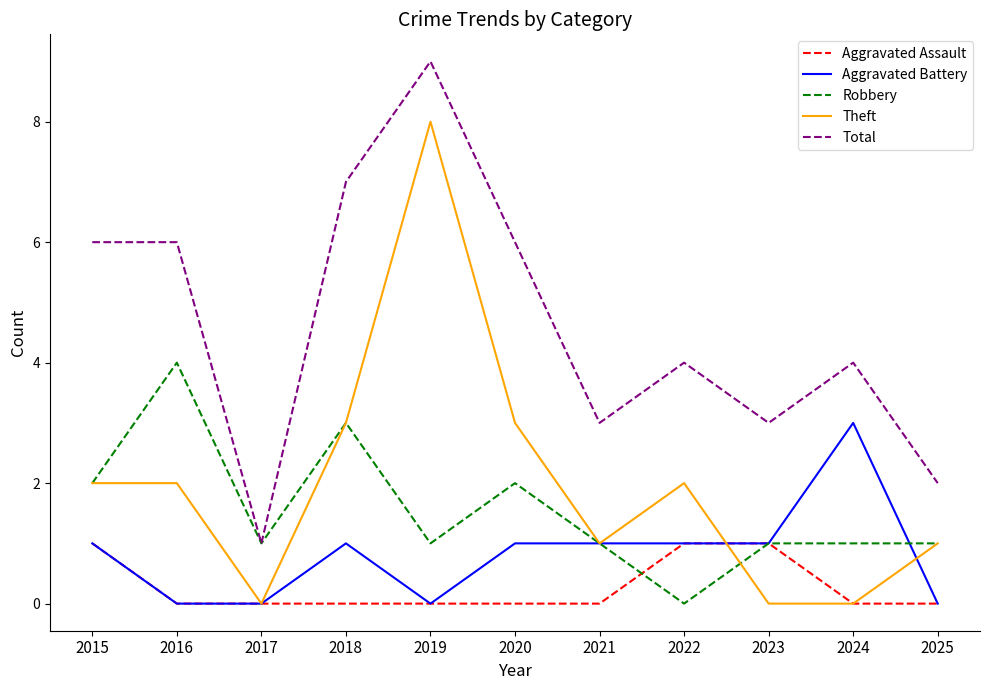

True or false: Aggravated Battery has more than 1 points higher than both neighbors.

True